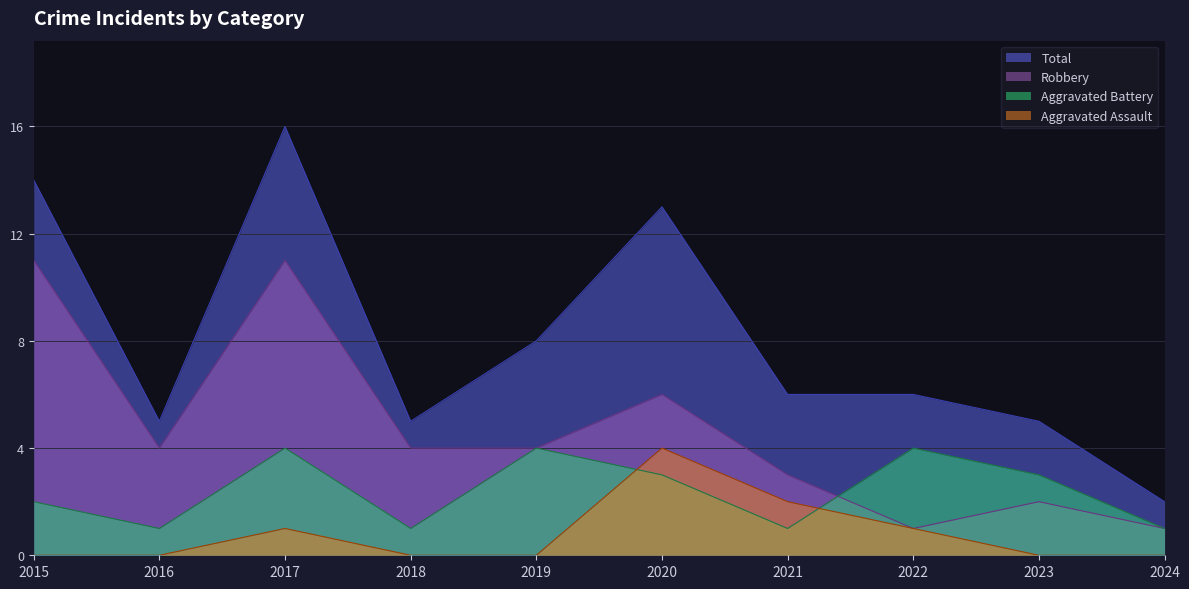

At which category does Aggravated Battery reach its first local peak?

2017